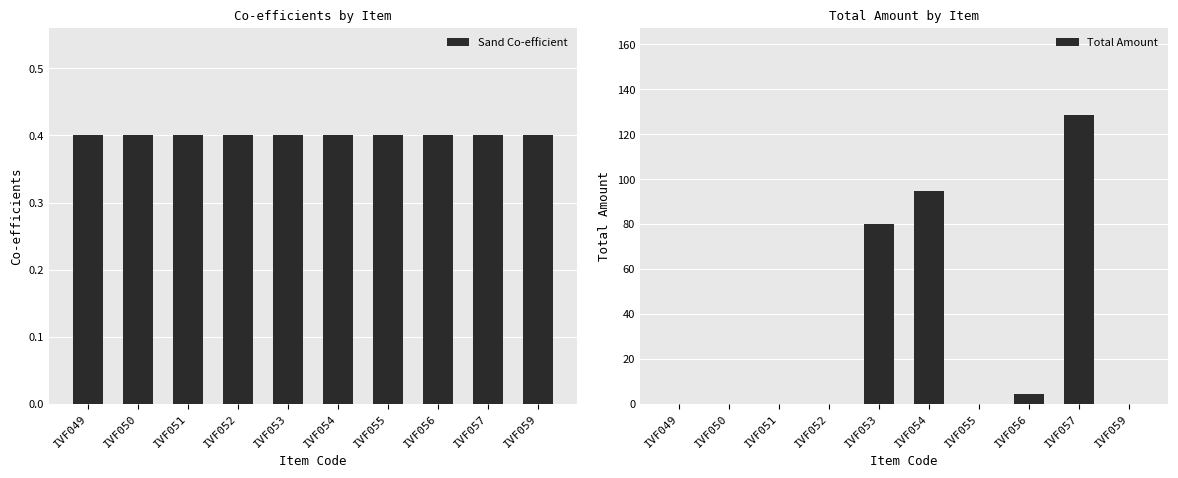

Reading right to left, extract all data points from this chart.

Sand Co-efficient: IVF059=0.4	IVF057=0.4	IVF056=0.4	IVF055=0.4	IVF054=0.4	IVF053=0.4	IVF052=0.4	IVF051=0.4	IVF050=0.4	IVF049=0.4
Total Amount: IVF059=0.0	IVF057=128.7	IVF056=4.4	IVF055=0.0	IVF054=94.6	IVF053=80.3	IVF052=0.0	IVF051=0.0	IVF050=0.0	IVF049=0.0